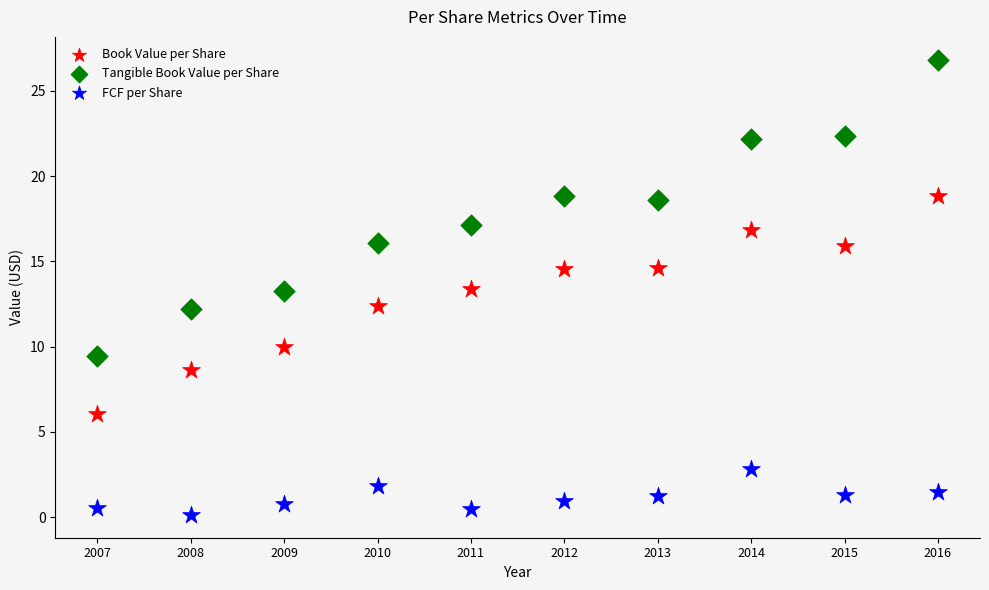

Across all data points, what is the range of X values (max minus min)?

9.0